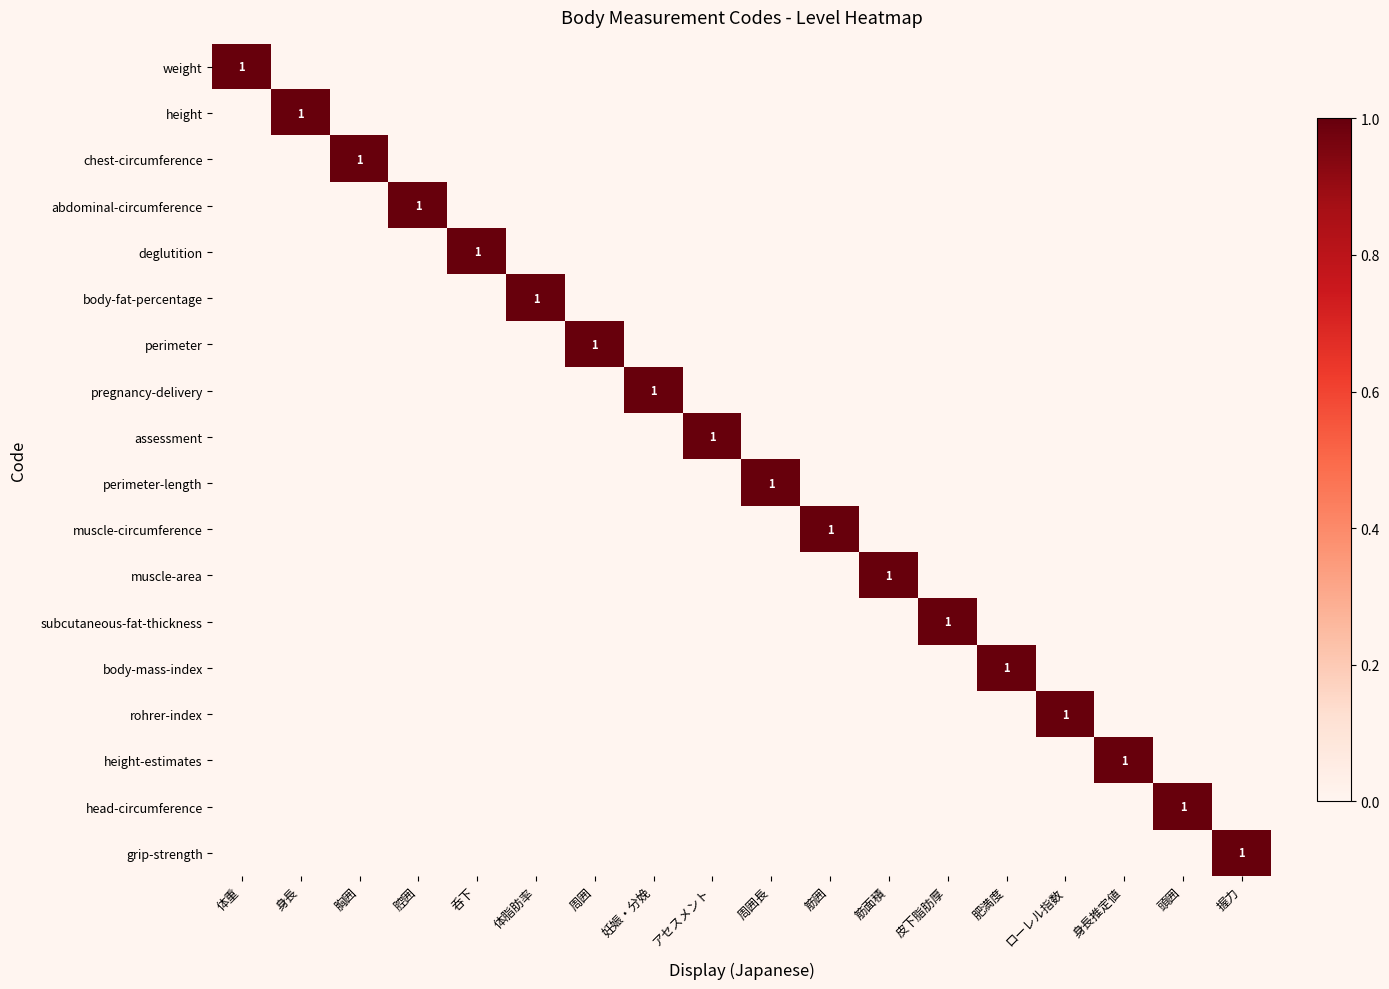

What is the difference between the maximum and minimum values in the body-mass-index series?

1